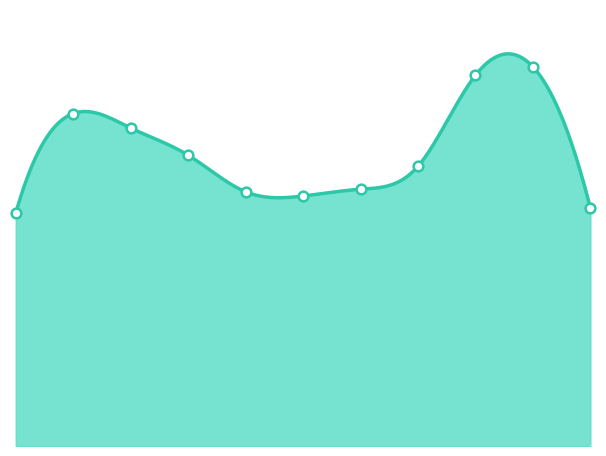

True or false: the data shows 637 at 2.

False